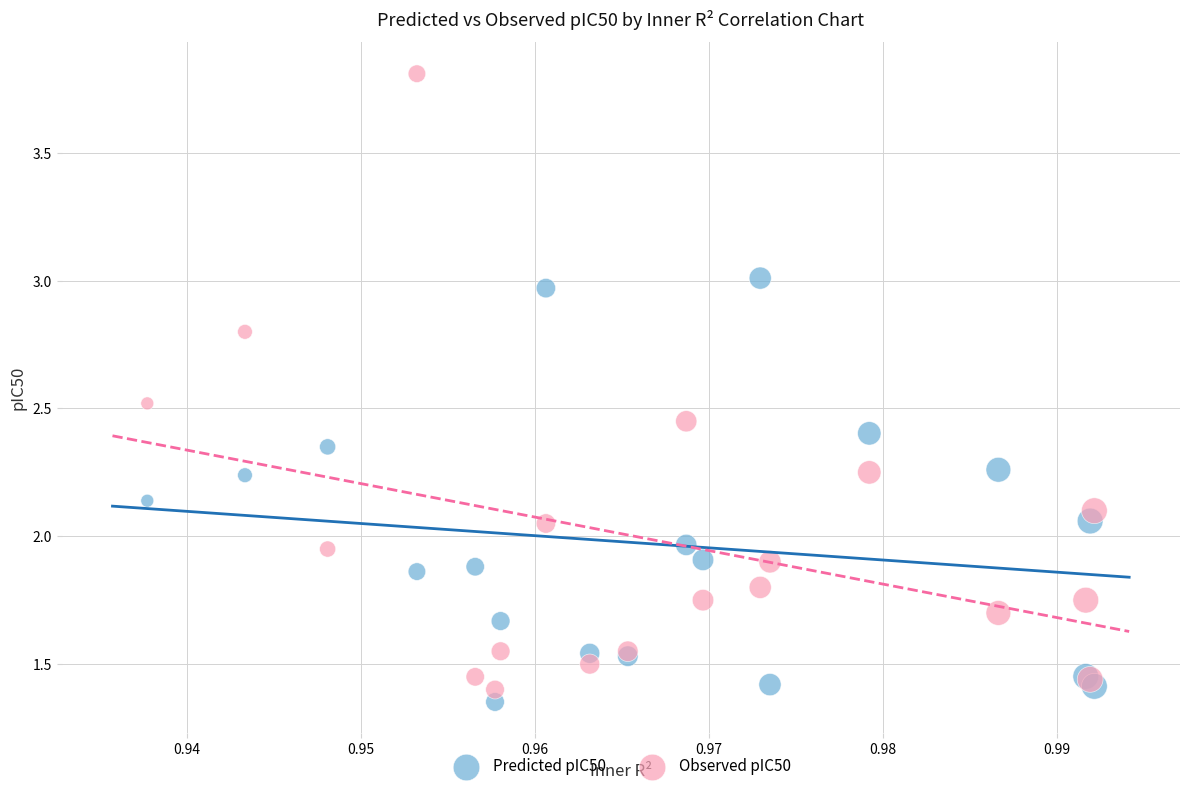

Which series contains the highest Y value?

Observed pIC50